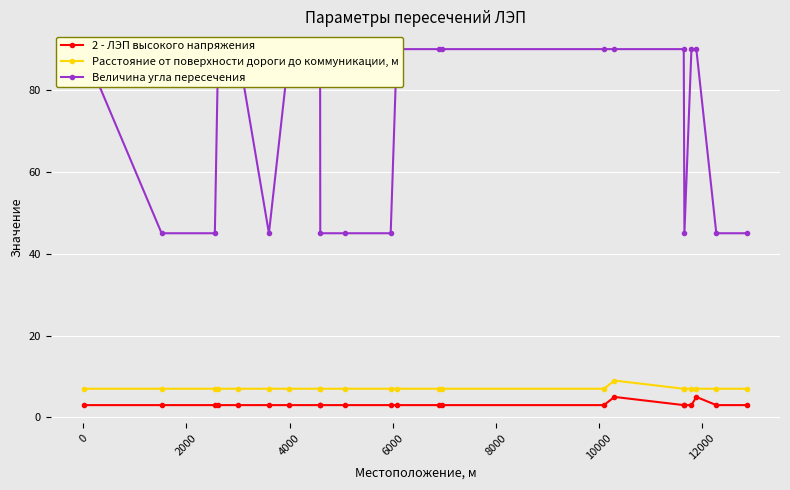

Does the chart display data point markers on the line(s)?

Yes